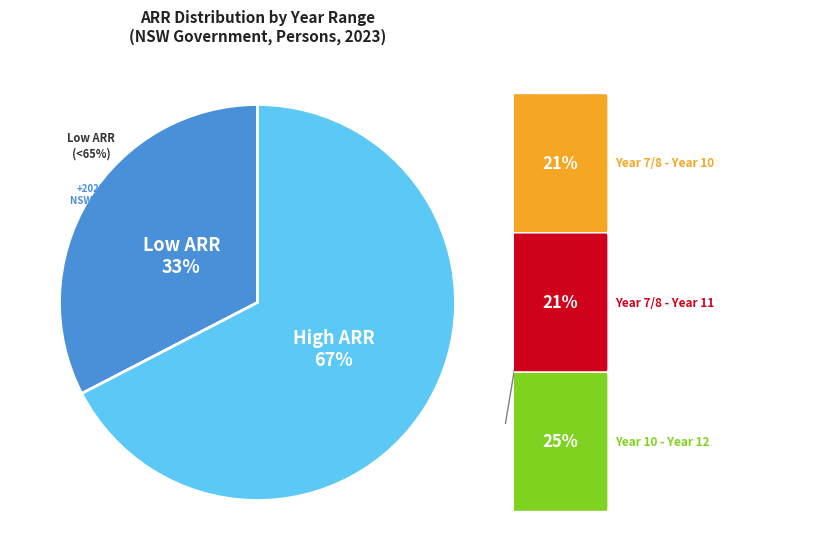

Does any single category account for the majority?

Yes